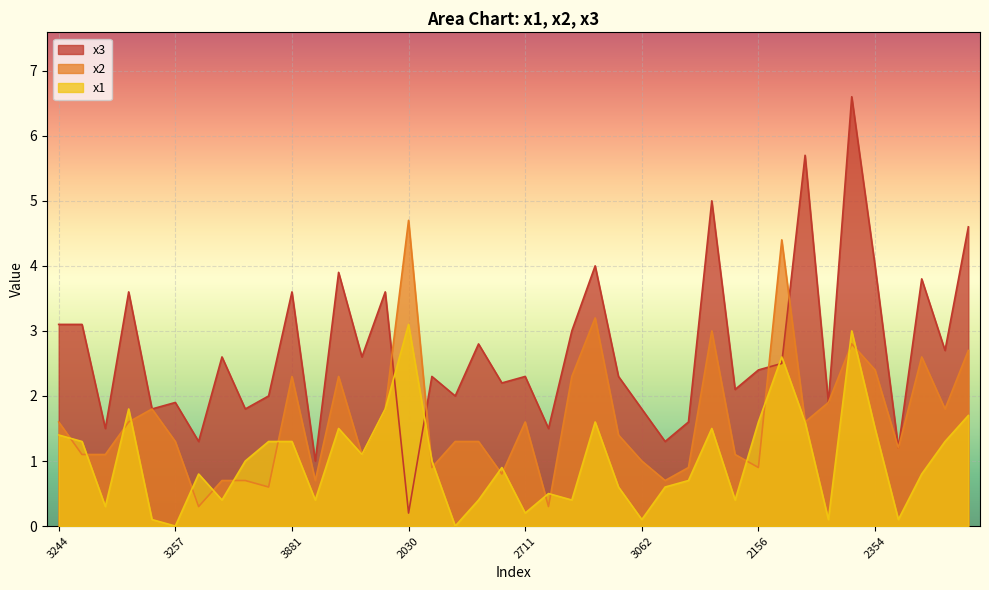

In x1, how many points are higher than both neighbors (excluding endpoints)?

10